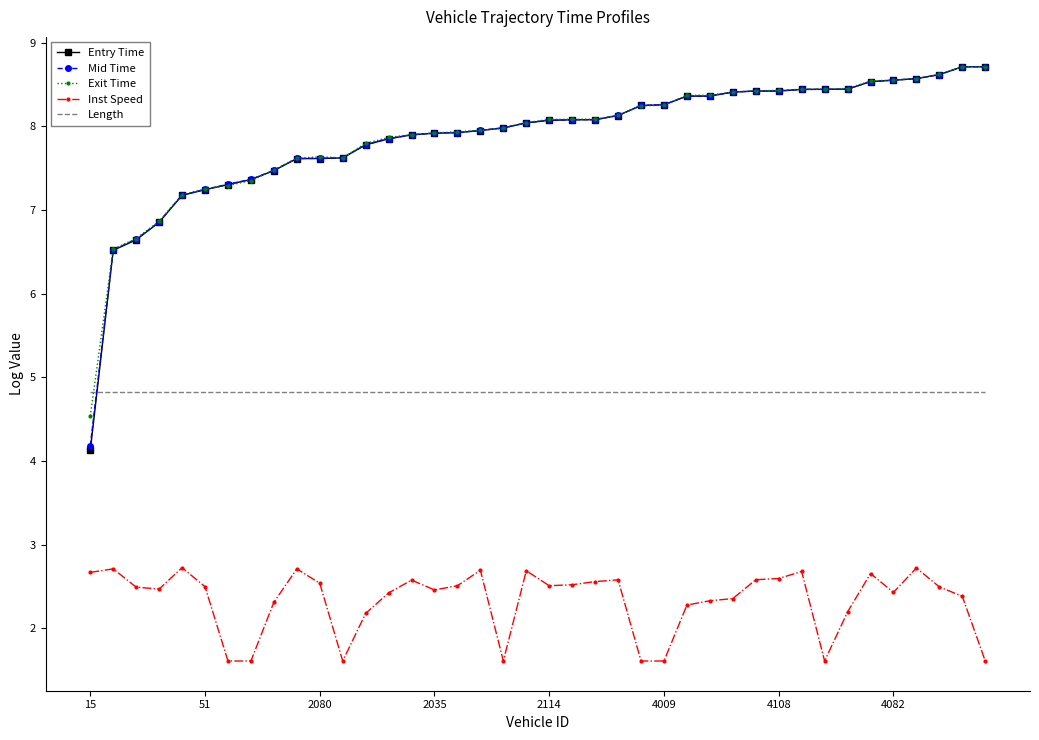

In Exit Time, how many points are lower than both neighbors (excluding endpoints)?

1